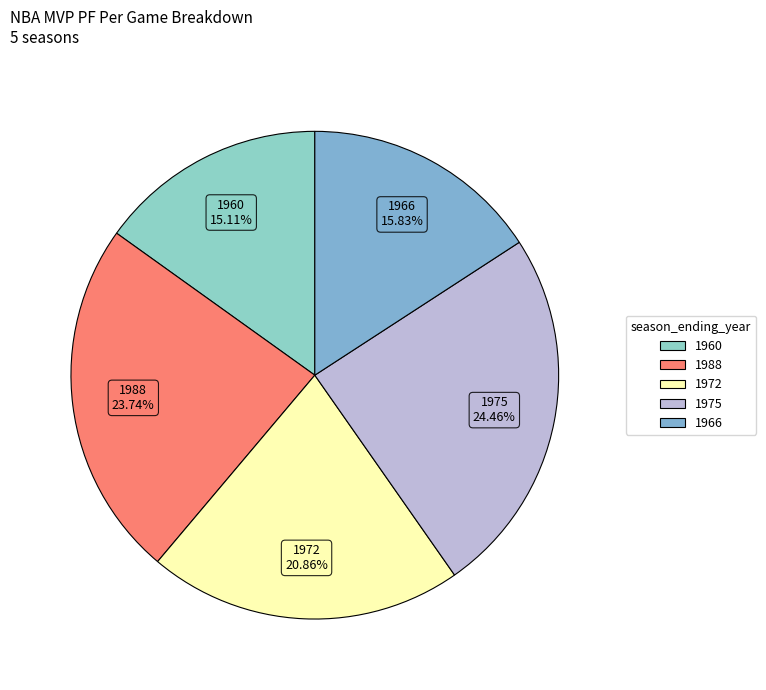

To the nearest percent, what is the difference between the largest and smallest slice percentages?

9%